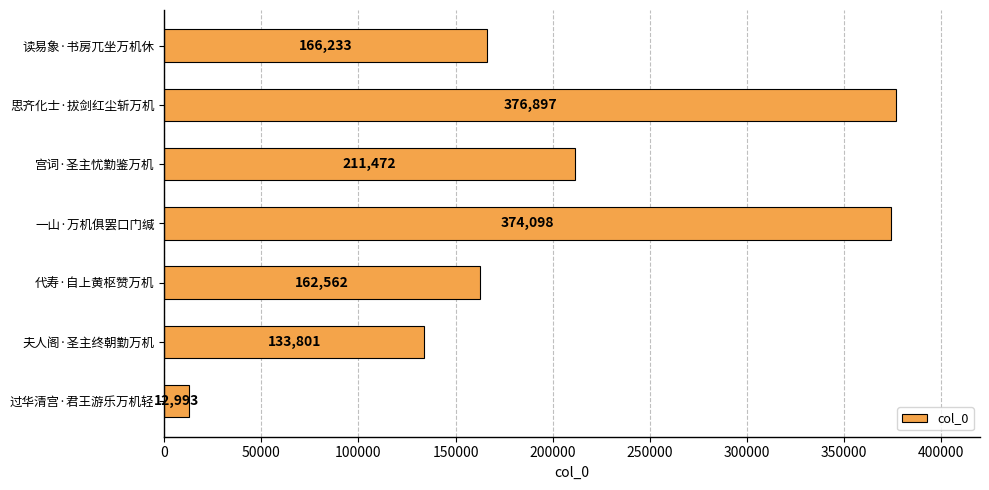

Where is the data nearest to the value 194945?

宫词·圣主忧勤鉴万机